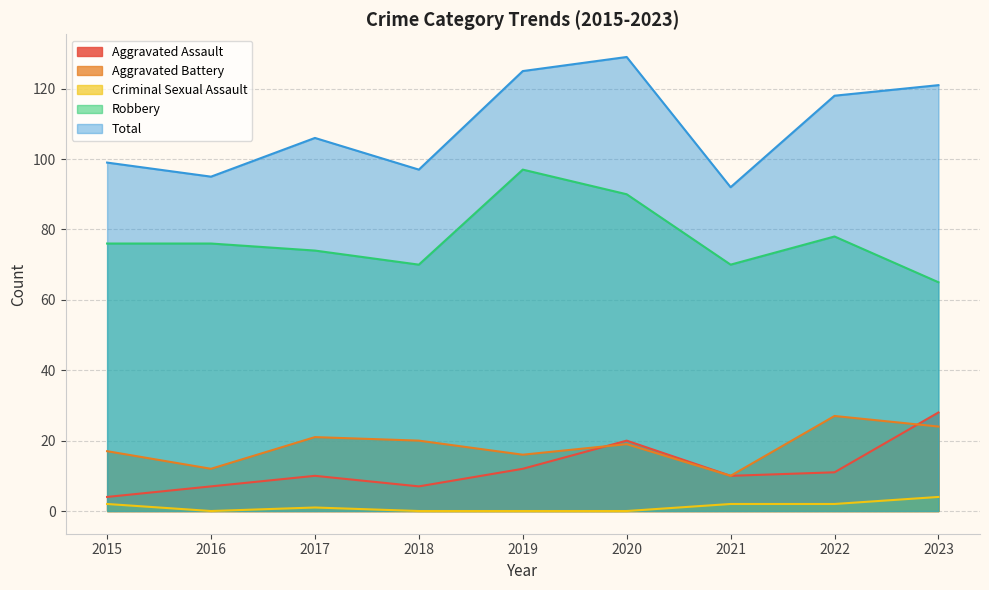

What is the greatest value displayed?

129